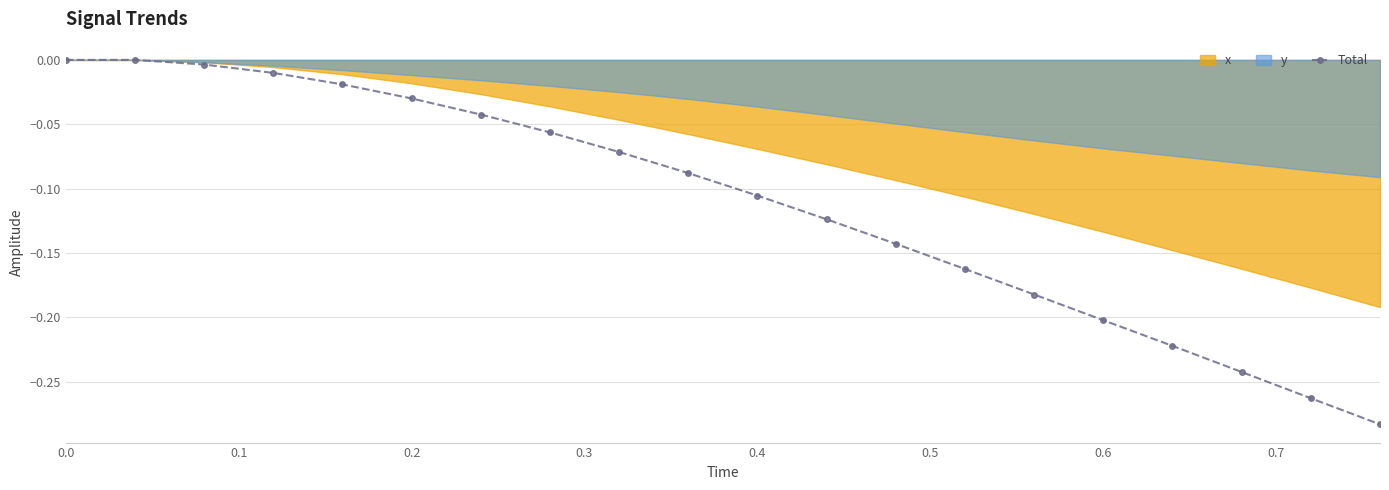

Reading left to right, what are all the values shown in this chart?

0.0	0.0	-0.0	-0.0	-0.0	-0.0	-0.0	-0.1	-0.1	-0.1	-0.1	-0.1	-0.1	-0.2	-0.2	-0.2	-0.2	-0.2	-0.3	-0.3